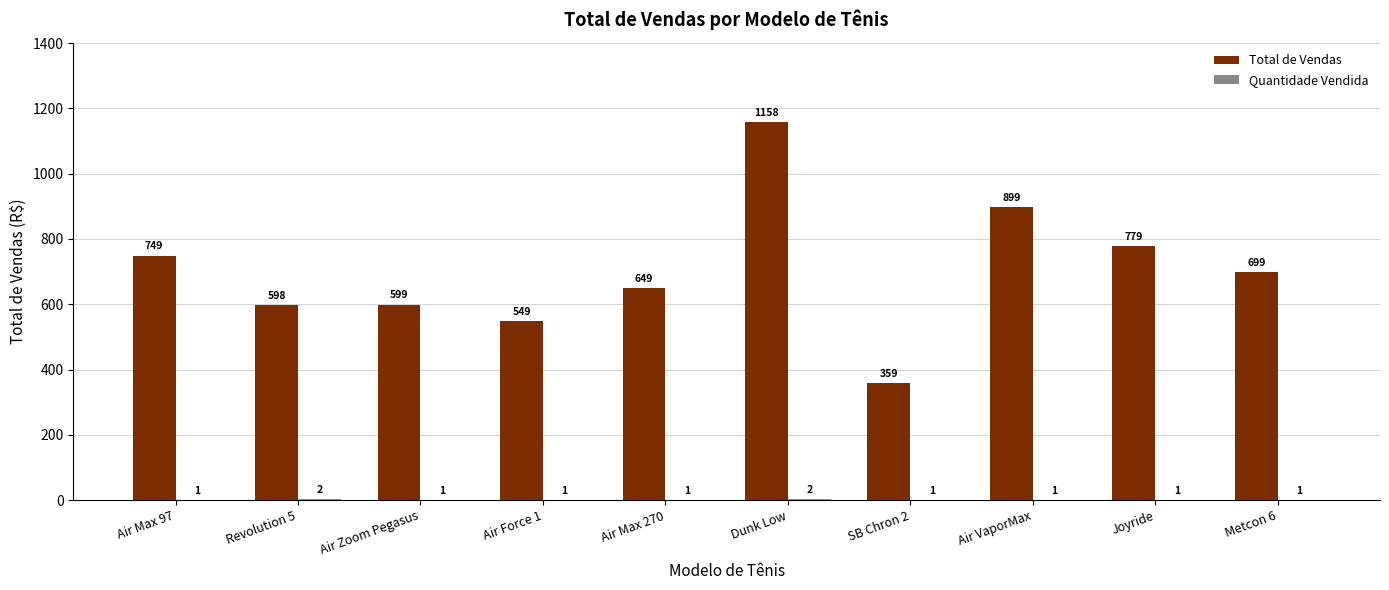

What is the approximate value of Total de Vendas at Joyride, to the nearest 100?

800